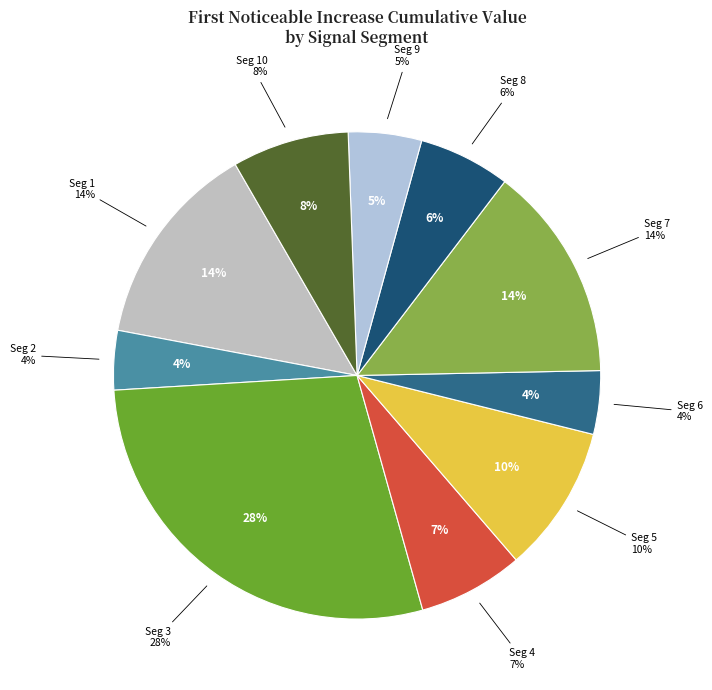

To the nearest percent, what percentage of the pie is signal segment 1?

14%